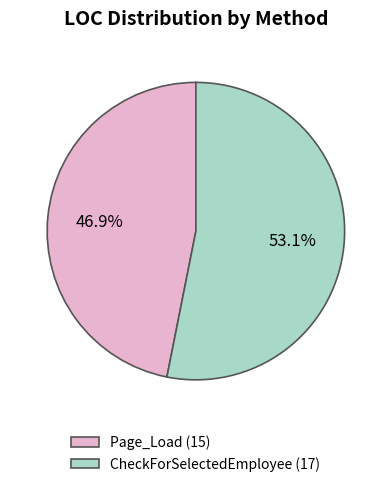

The CheckForSelectedEmployee slice represents 59% of the pie. True or false?

False